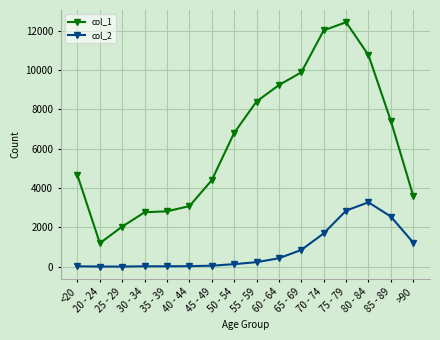

True or false: col_1 and col_2 intersect in this chart.

False